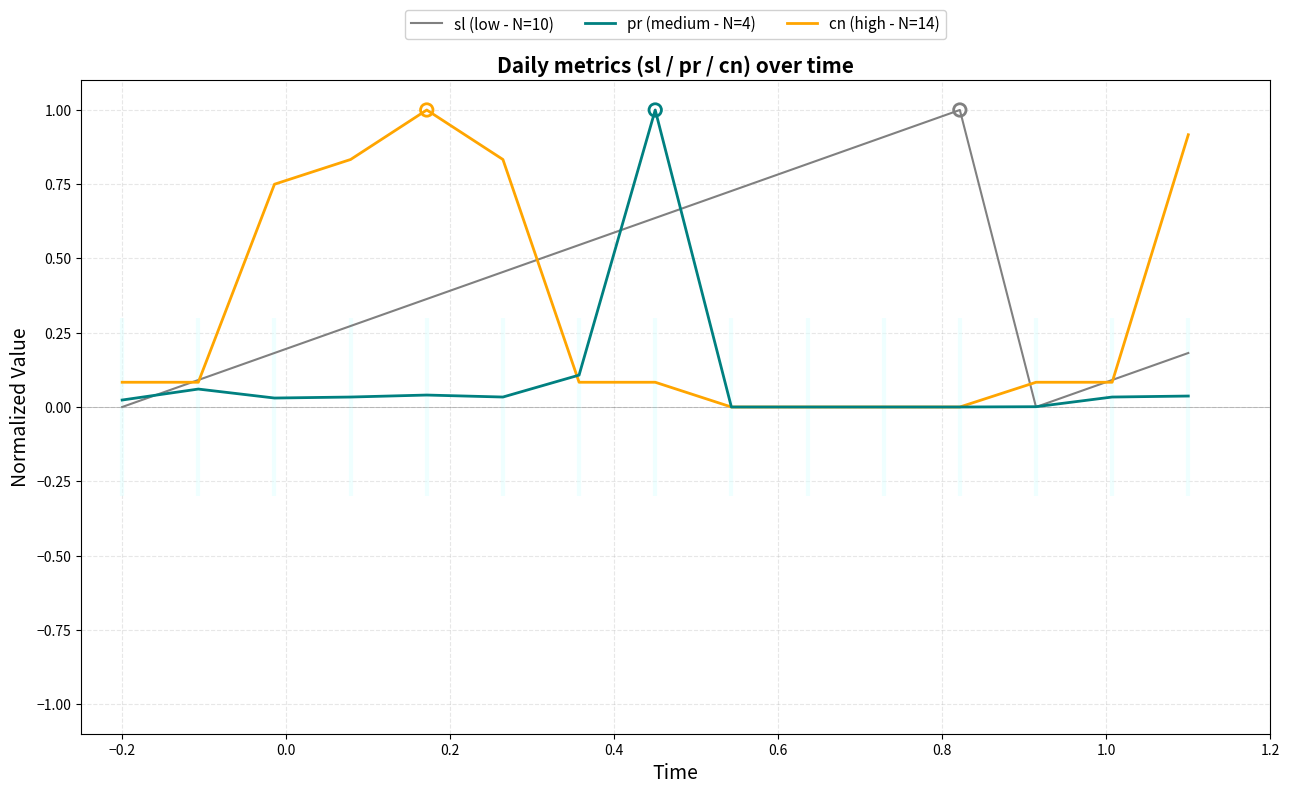

Which series has the largest Y range (max minus min)?

sl (low - N=10)